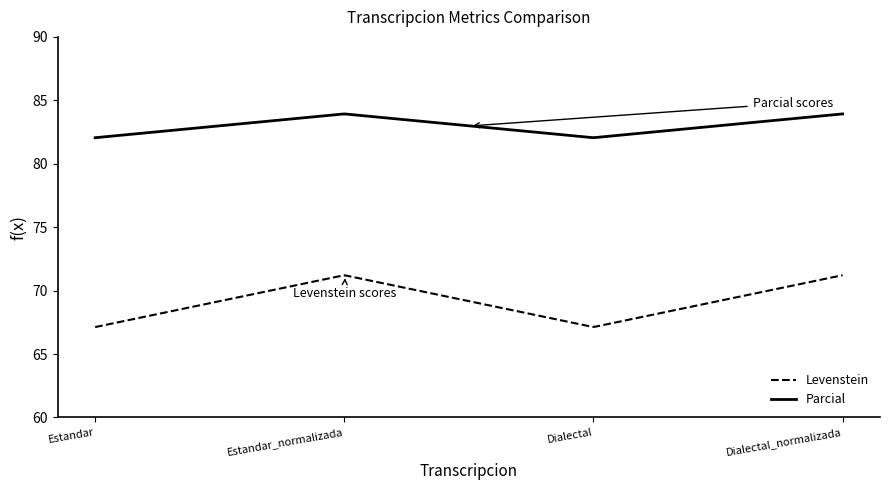

True or false: Parcial and Levenstein intersect in this chart.

False